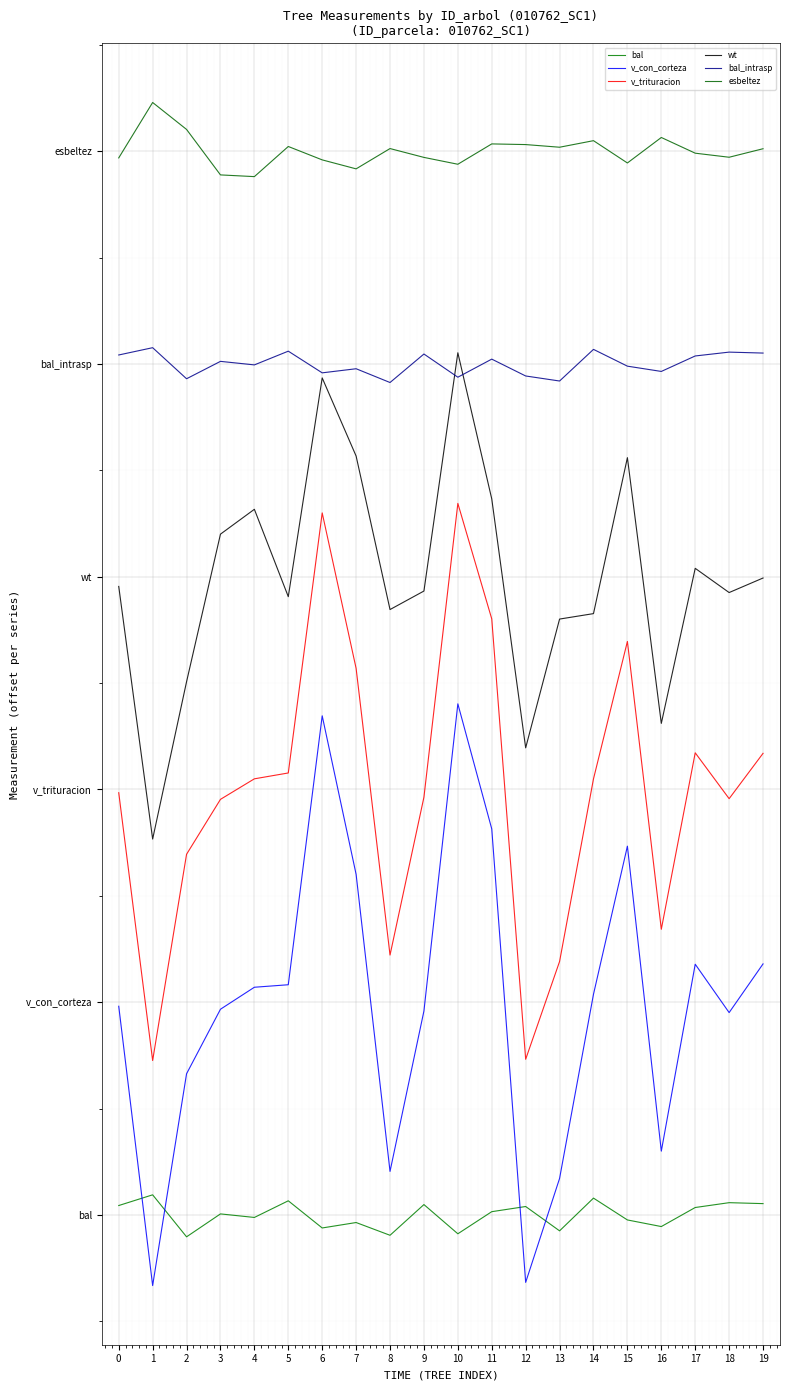

At which label does v_con_corteza first exceed 155?

4